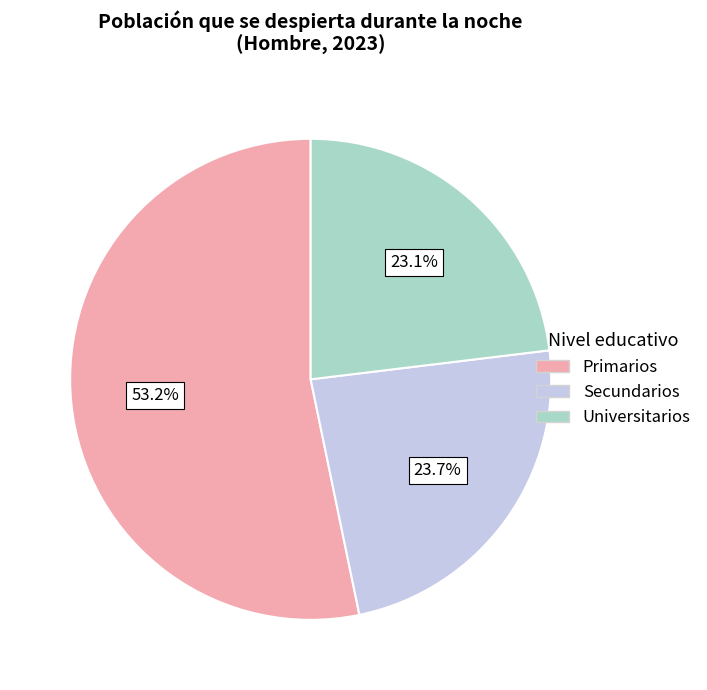

Rank the categories by value from highest to lowest.

Primarios, Secundarios, Universitarios